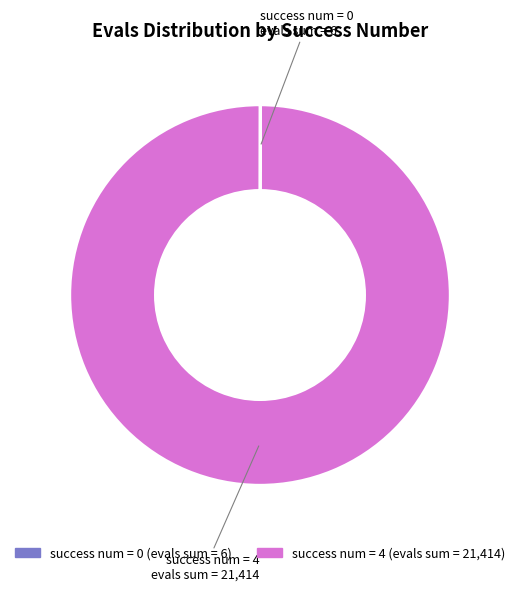

Which category has the biggest portion of the pie?

success num = 4